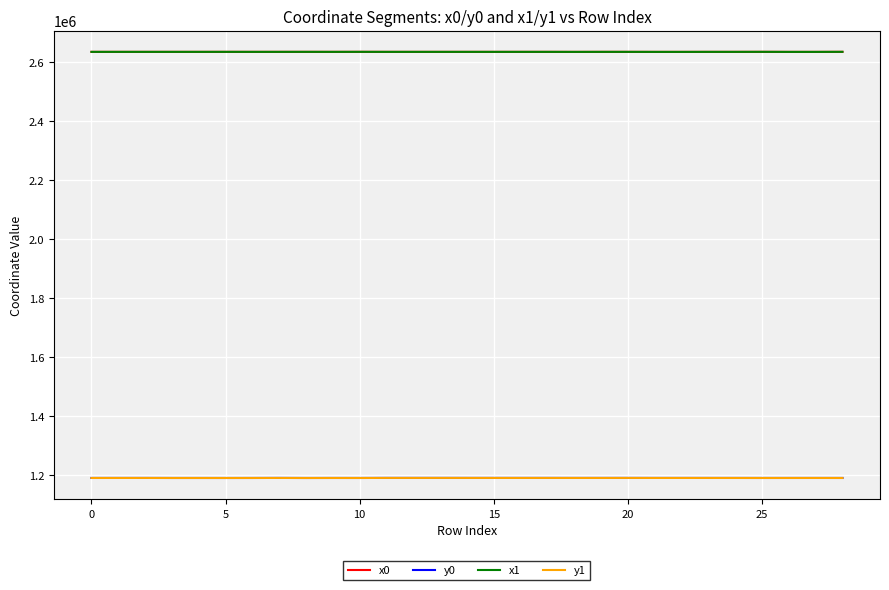

What is the minimum value shown in the chart?

1189310.7